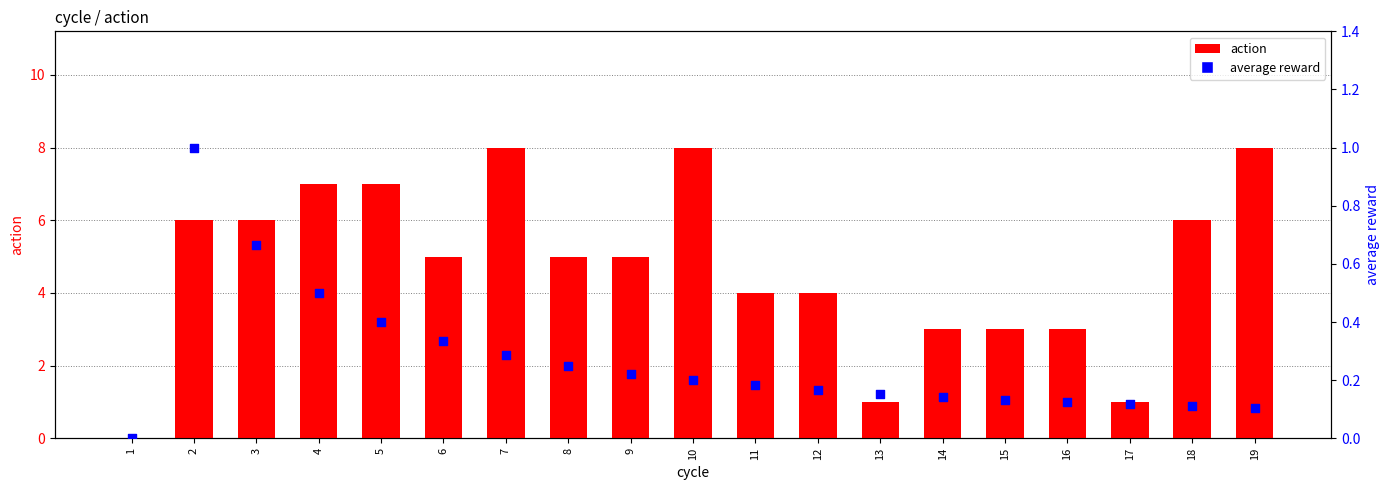

What are all the series names shown in the legend?

action, average reward